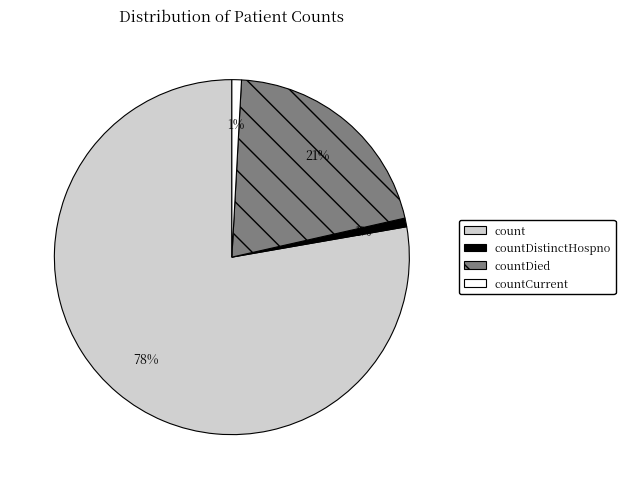

How many slices are in this pie chart?

4